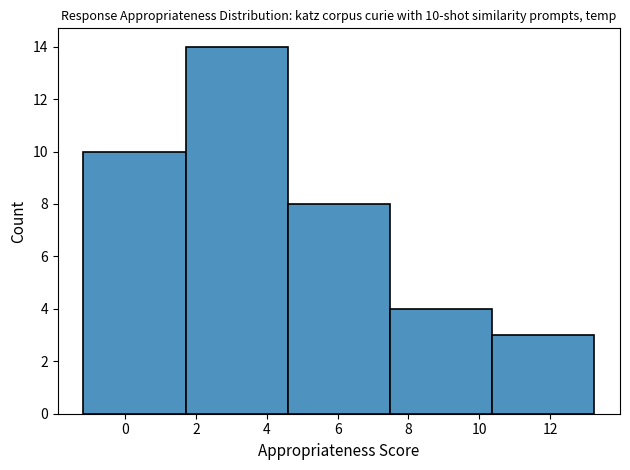

Which range on the x-axis has the tallest bar?

1.8 to 4.6